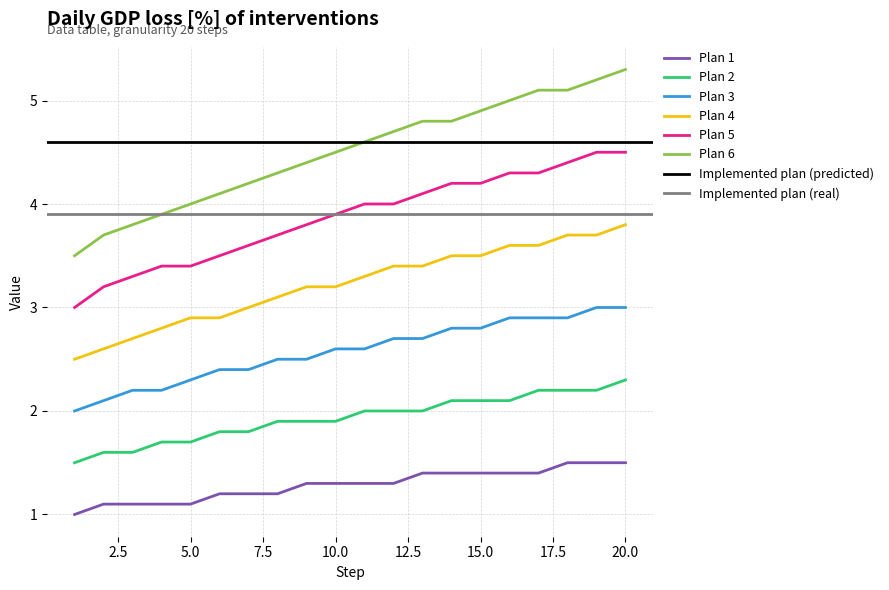

The value of Plan 4 at 5.0 is 2.9. True or false?

True